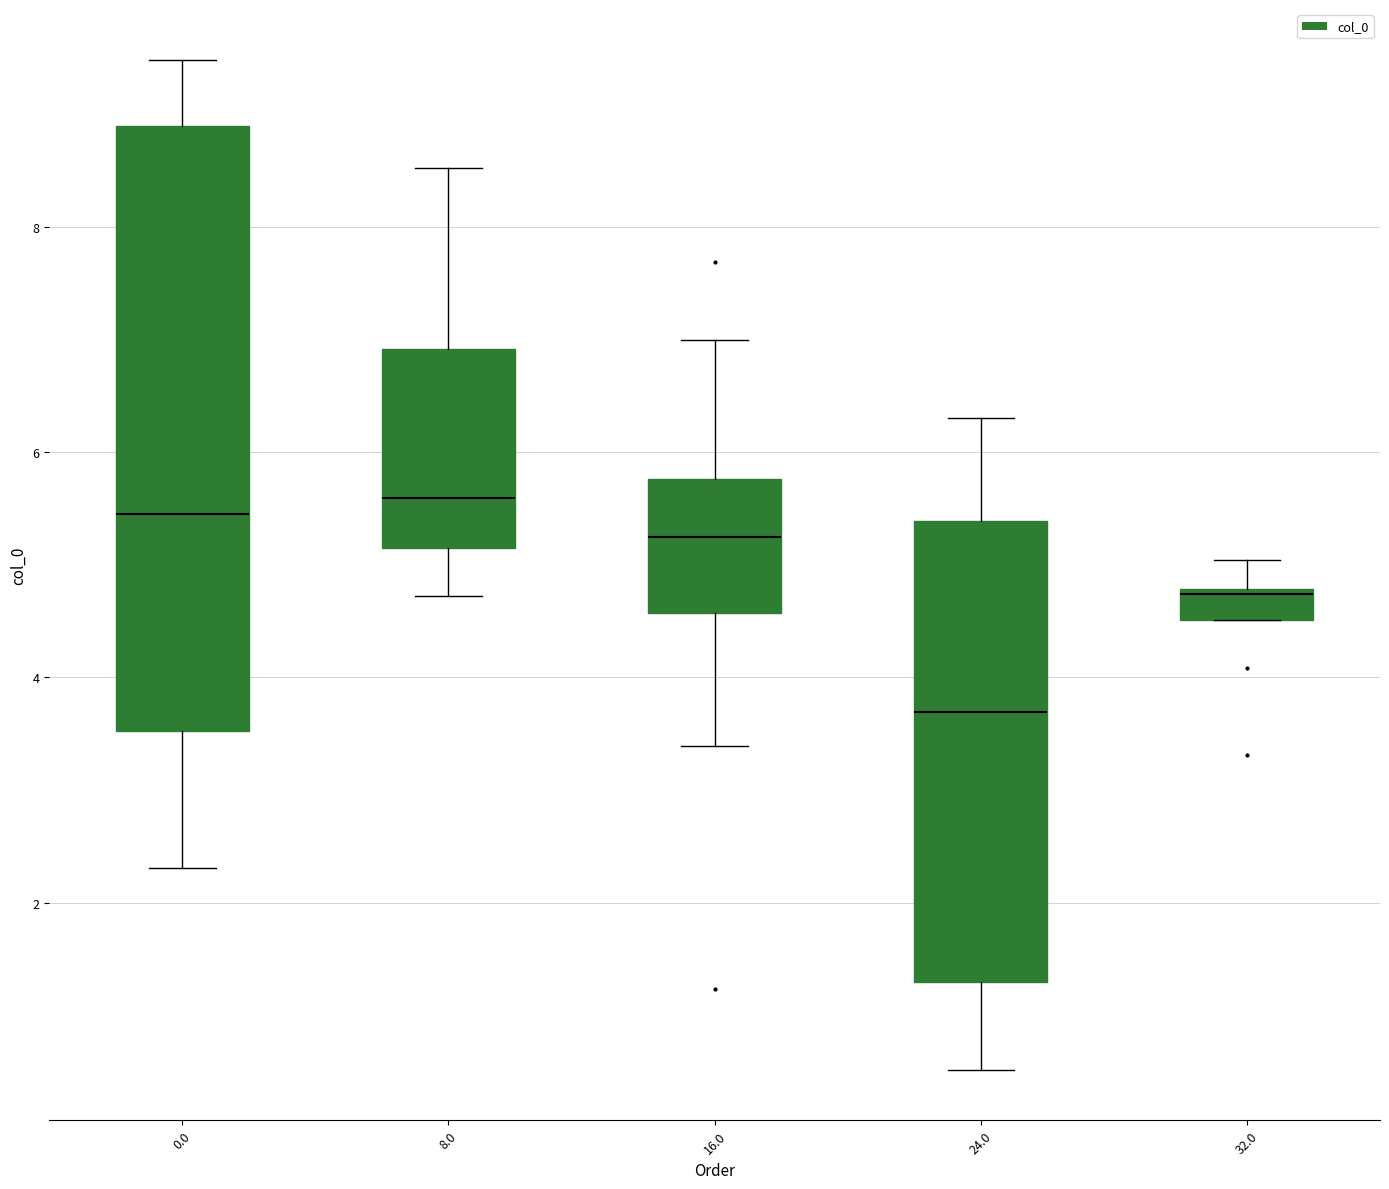

Where does the median line of the box at x = 0.0 sit on the y-axis? The values are not printed on the chart, so give them approximately, as read against the axis.

5.4